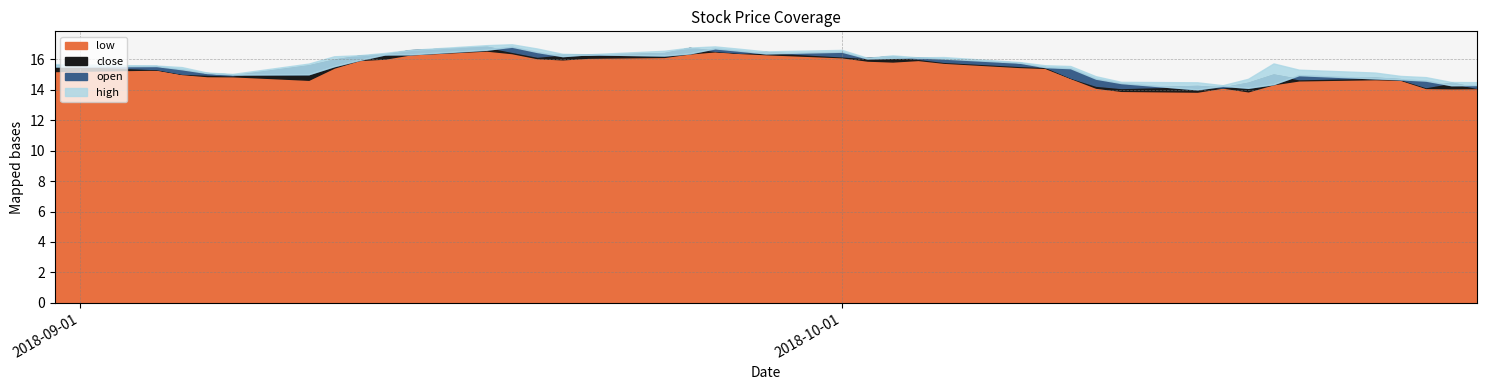

The value of low at 2018-09-26 is 25.7. True or false?

False